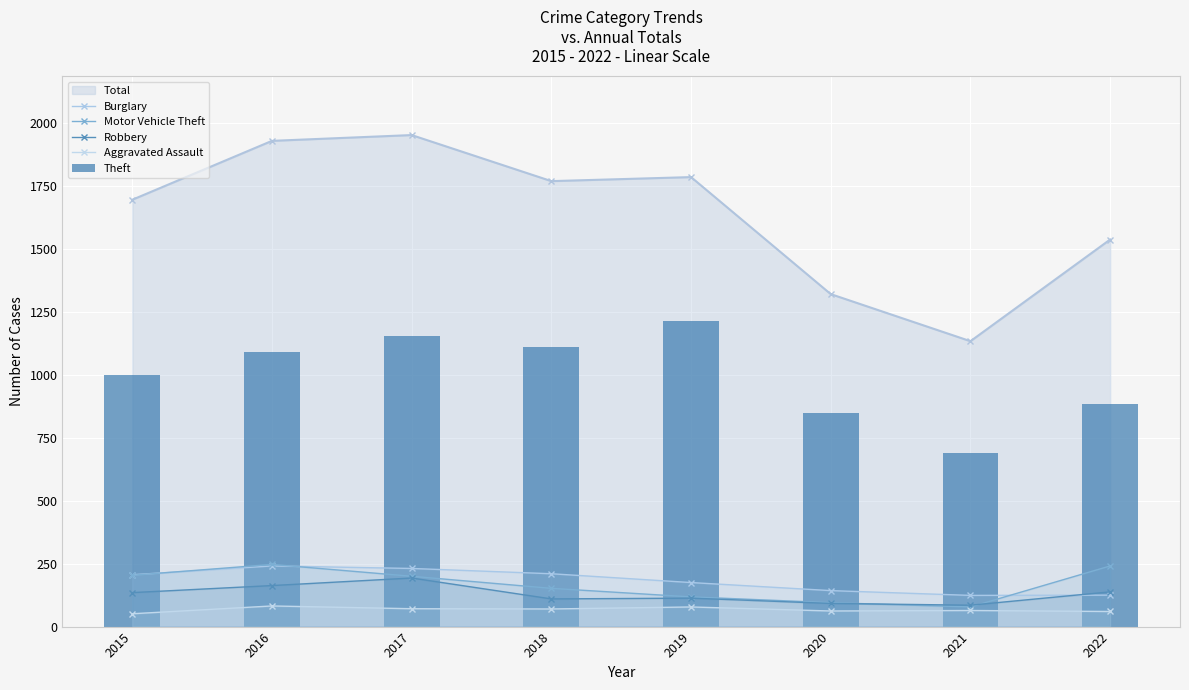

At how many categories does at least one series exceed 950?

5